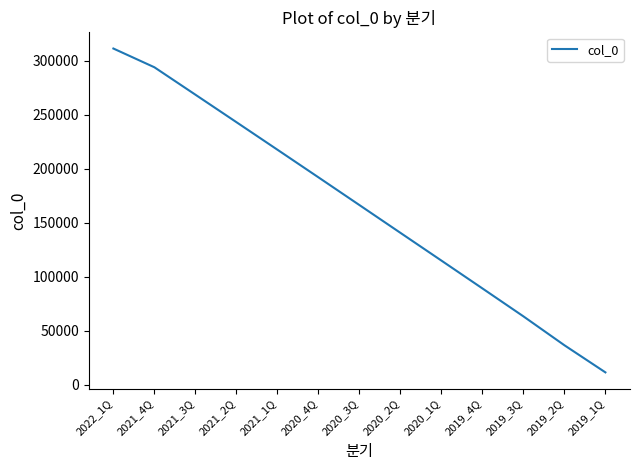

List the labels in order of value, smallest first.

2019_1Q, 2019_2Q, 2019_3Q, 2019_4Q, 2020_1Q, 2020_2Q, 2020_3Q, 2020_4Q, 2021_1Q, 2021_2Q, 2021_3Q, 2021_4Q, 2022_1Q